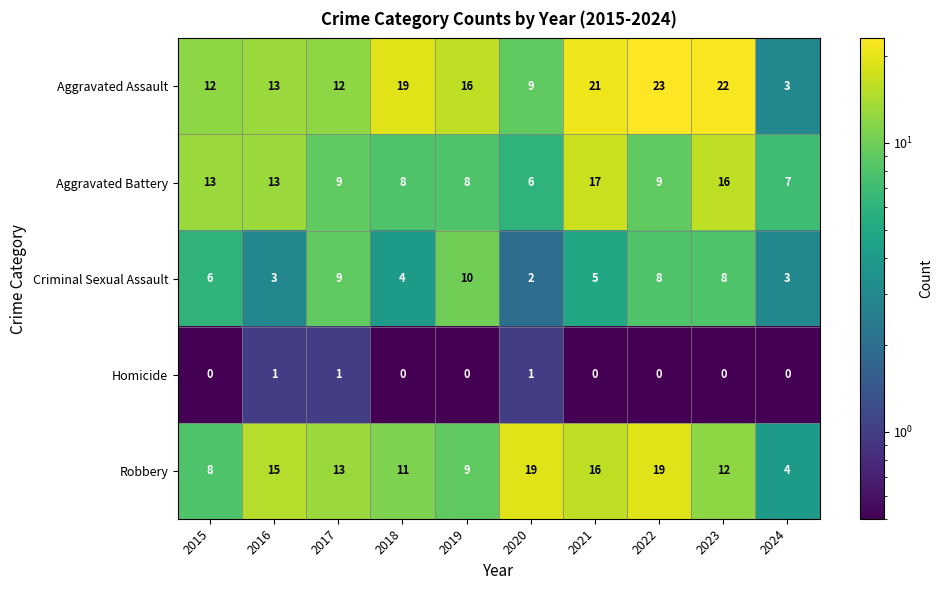

How many distinct data groups are displayed?

5